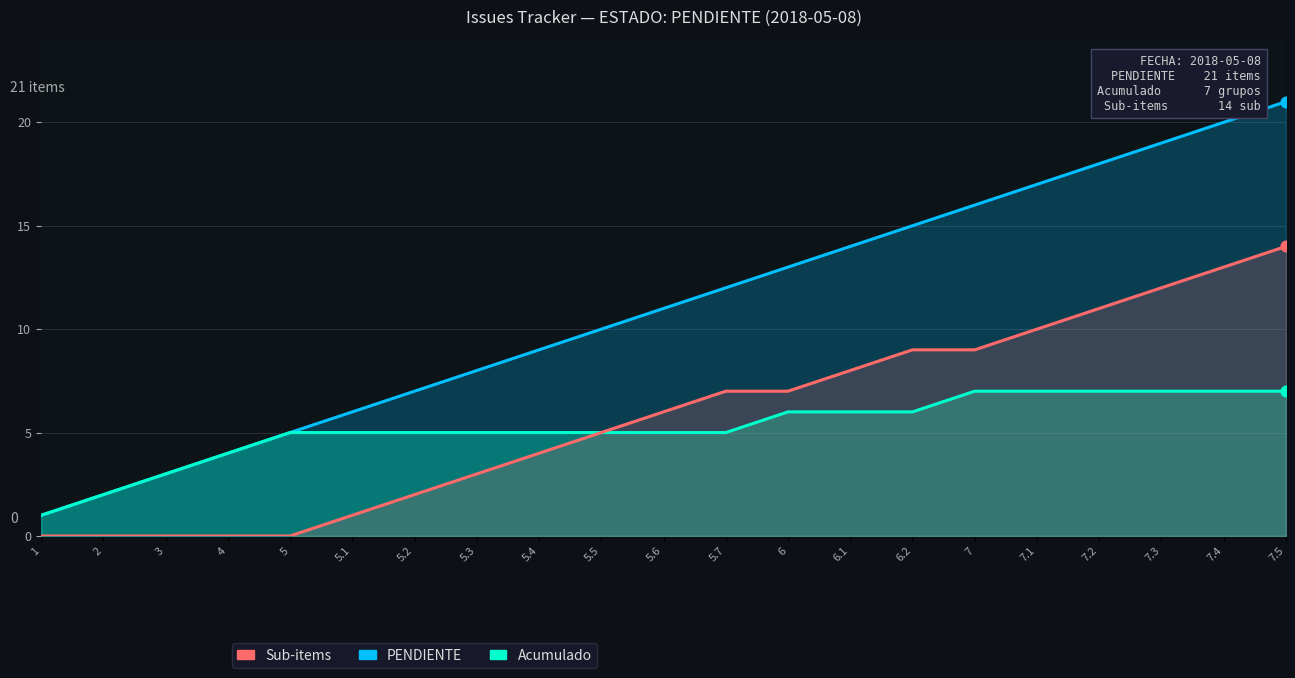

Which series has the largest Y range (max minus min)?

PENDIENTE